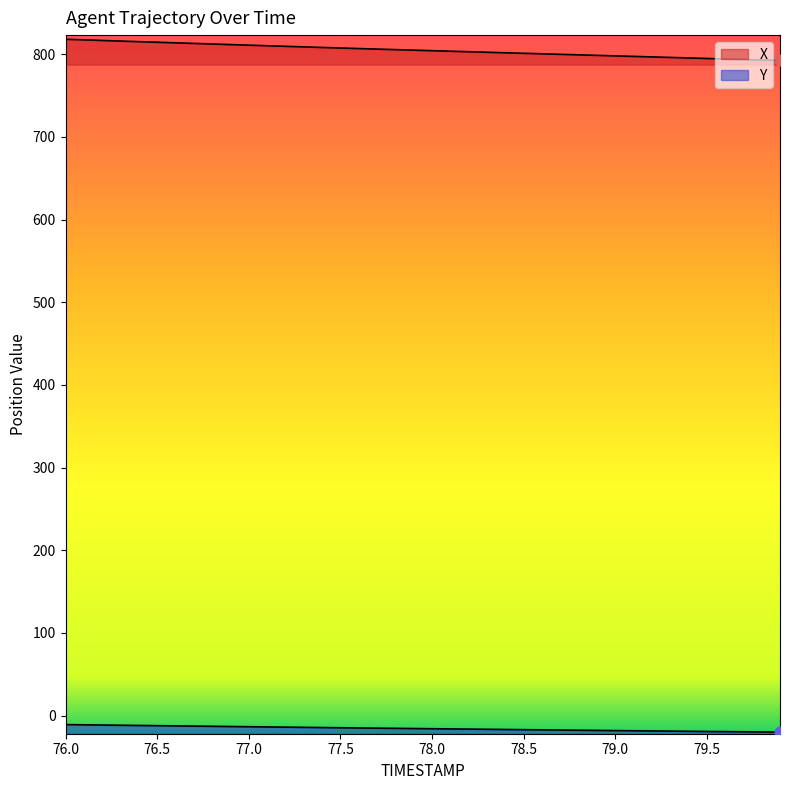

Which series has the largest total across all categories?

X